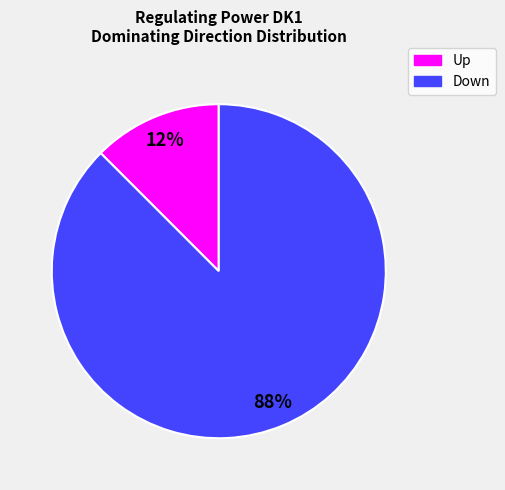

Between Down and Up, which is larger?

Down